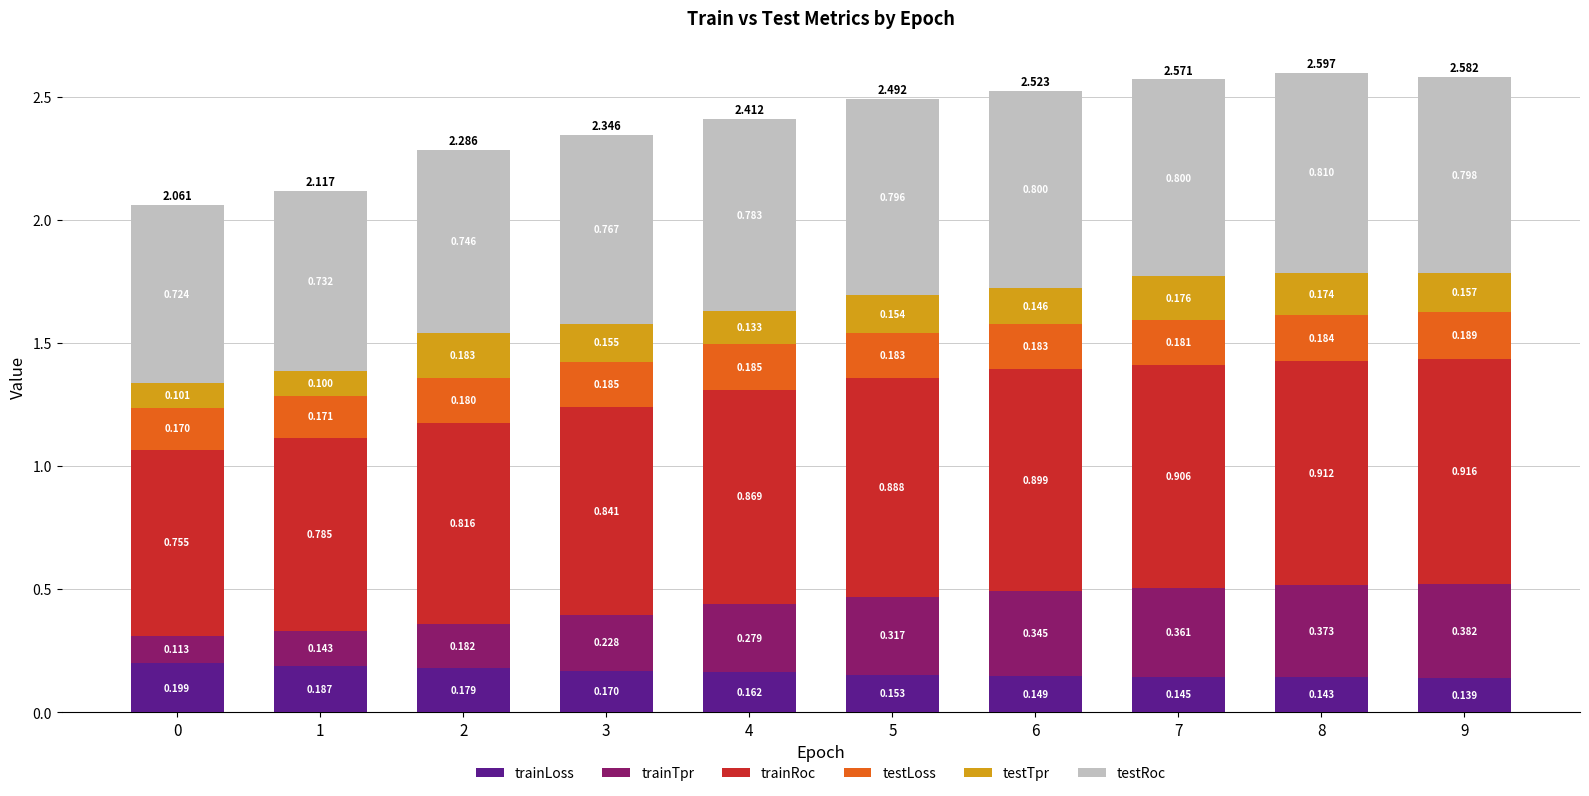

What value does the trainTpr series have at 1?

0.1